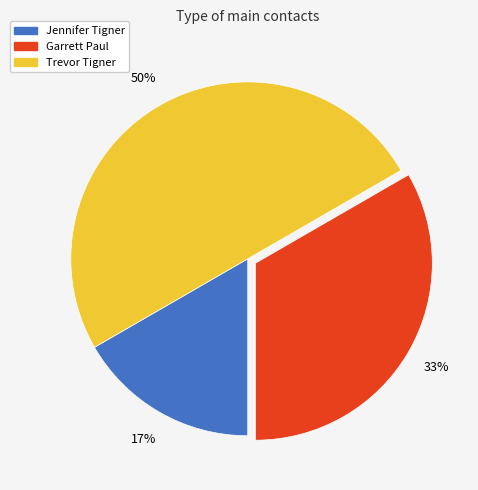

Does Garrett Paul account for over 50% of the chart?

No